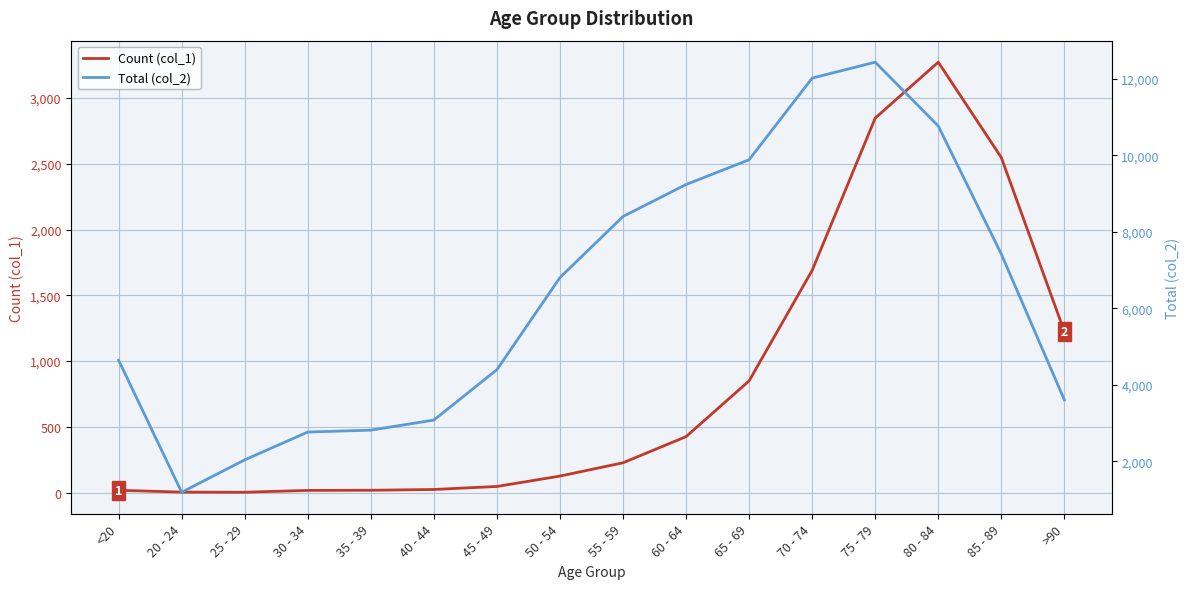

True or false: Count (col_1) and Total (col_2) intersect in this chart.

False